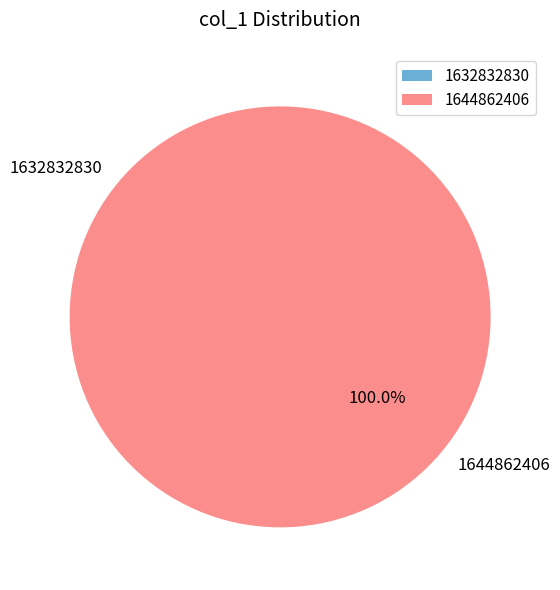

Does any single category account for the majority?

Yes